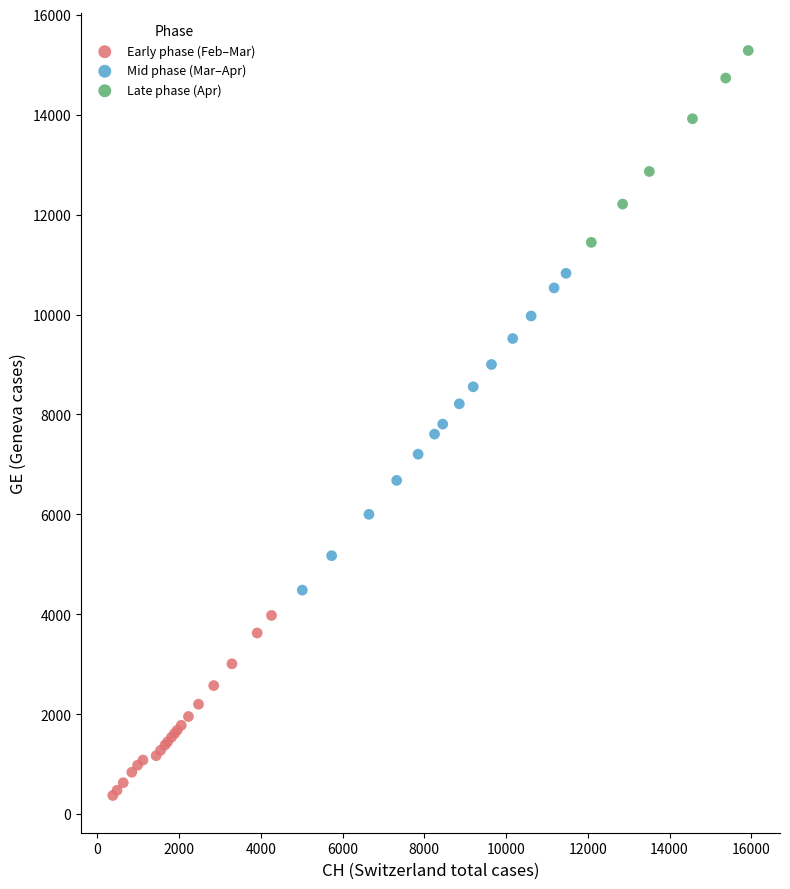

Which series reaches the maximum Y coordinate?

Late phase (Apr)